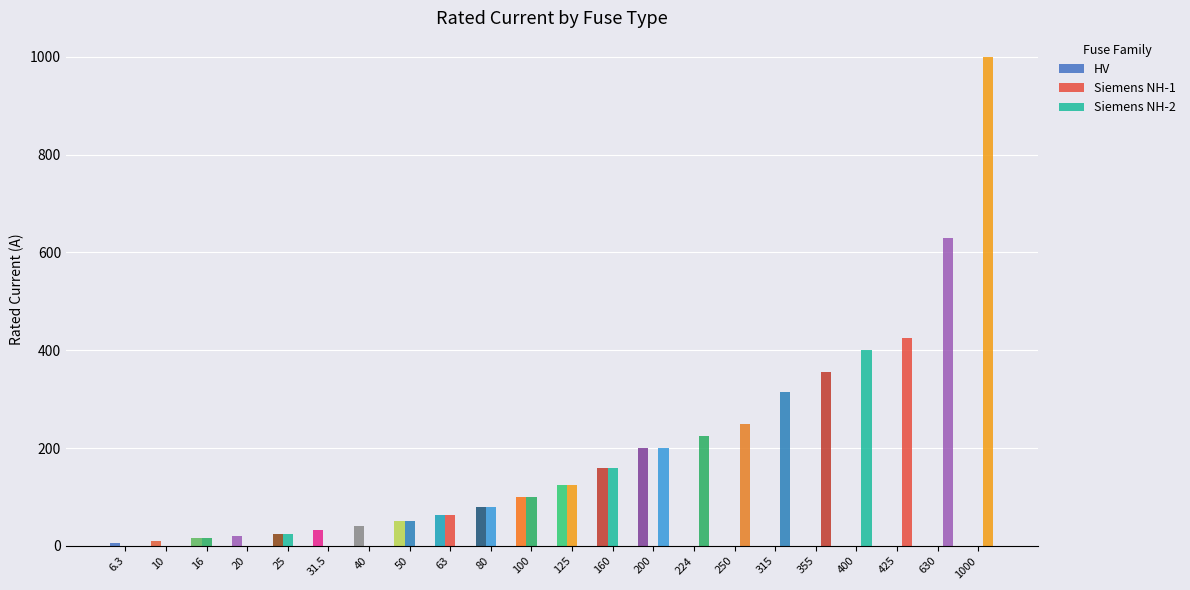

Are the bars grouped side by side (vs. stacked)?

Yes